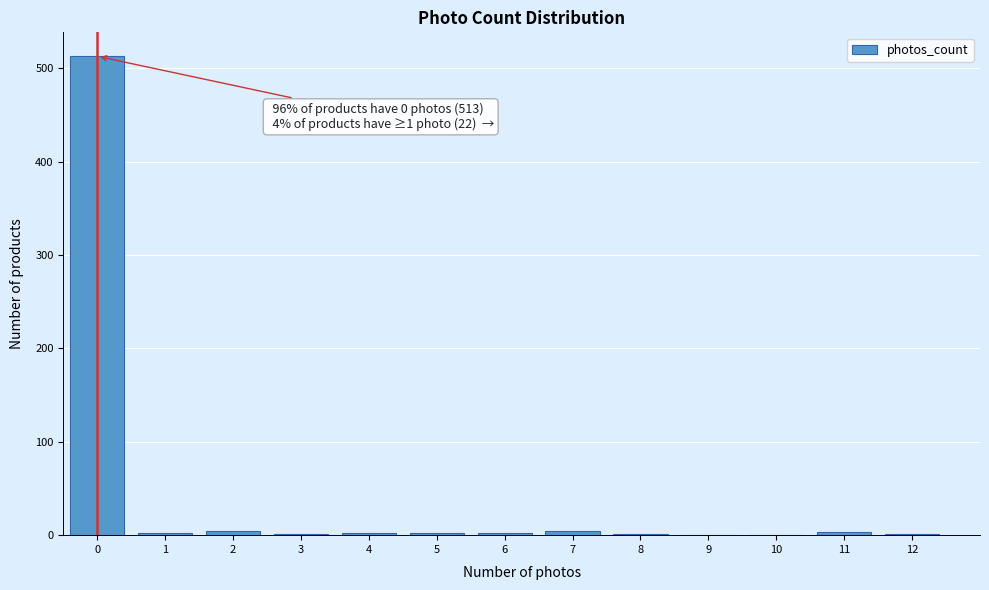

Over which range of the x-axis is the bar tallest?

-0.5 to 0.5